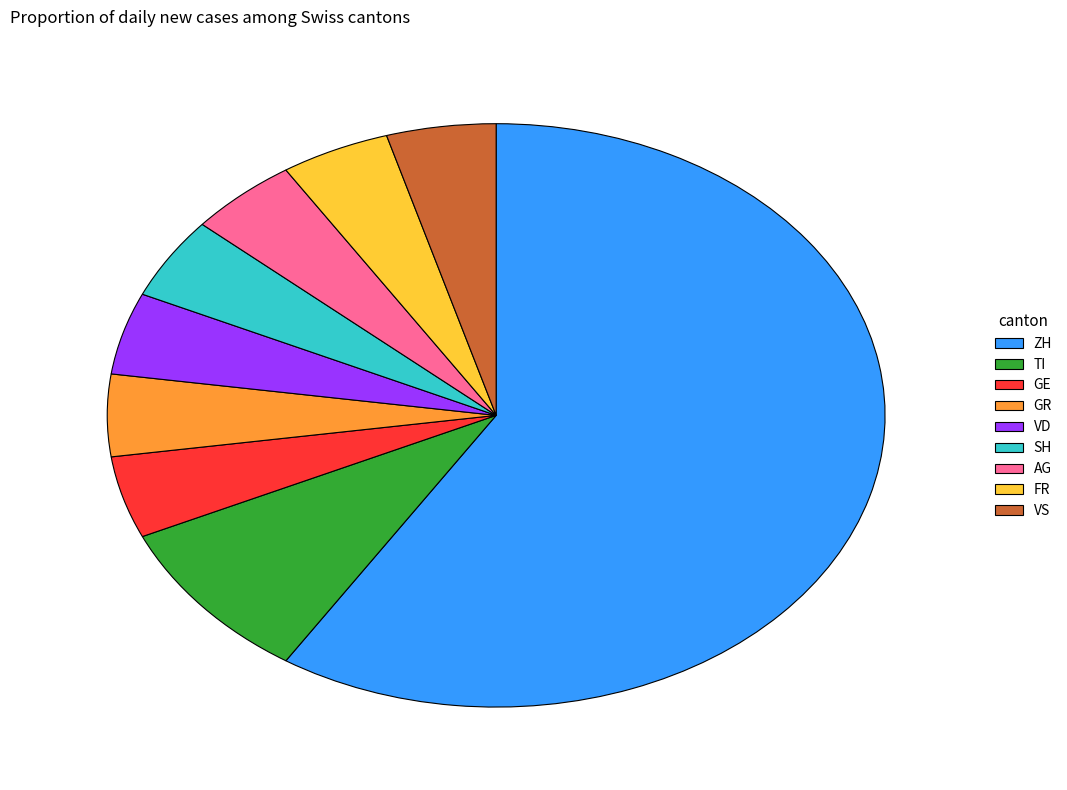

The VD slice represents 16% of the pie. True or false?

False